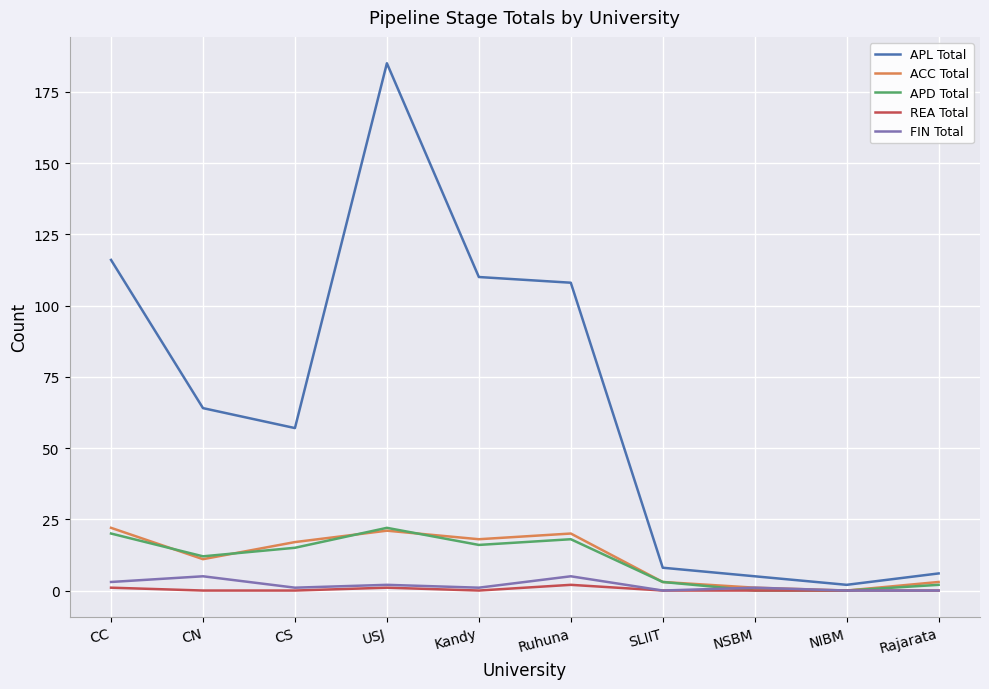

What is the greatest value displayed?

185